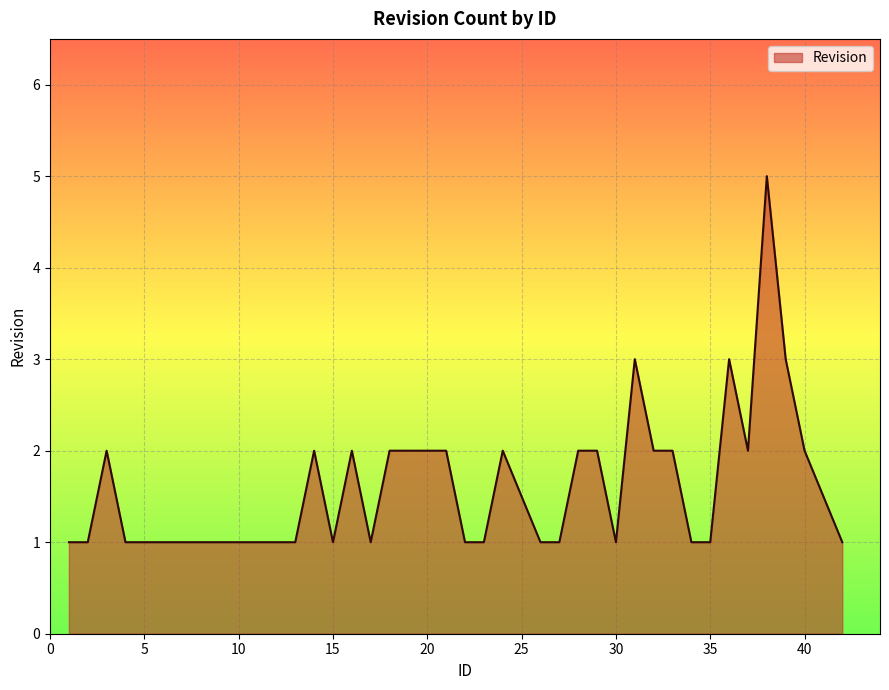

What is the maximum value shown in the chart?

5